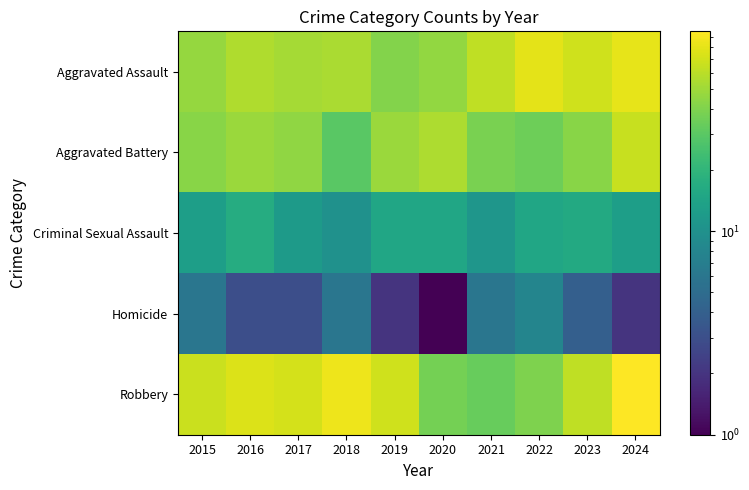

Reading right to left, what are all the values shown in this chart?

Aggravated Assault: 2024=81	2023=69	2022=79	2021=62	2020=46	2019=41	2018=54	2017=52	2016=56	2015=47
Aggravated Battery: 2024=66	2023=43	2022=35	2021=38	2020=55	2019=48	2018=30	2017=45	2016=48	2015=43
Criminal Sexual Assault: 2024=13	2023=16	2022=15	2021=11	2020=15	2019=15	2018=10	2017=12	2016=17	2015=13
Homicide: 2024=2	2023=4	2022=8	2021=6	2020=1	2019=2	2018=6	2017=3	2016=3	2015=6
Robbery: 2024=96	2023=62	2022=40	2021=33	2020=37	2019=69	2018=86	2017=72	2016=76	2015=67